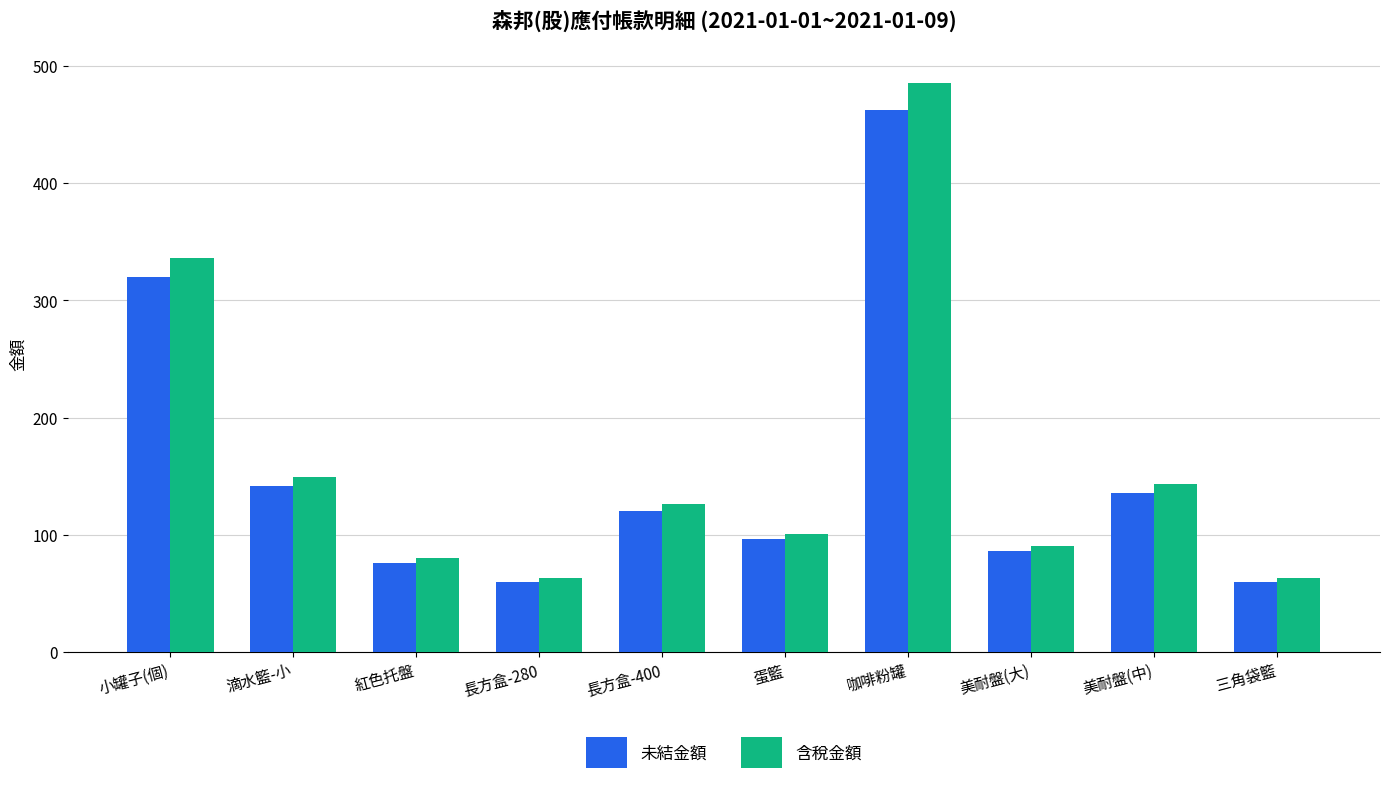

What is the label of the 1st bar from the left?

小罐子(個)